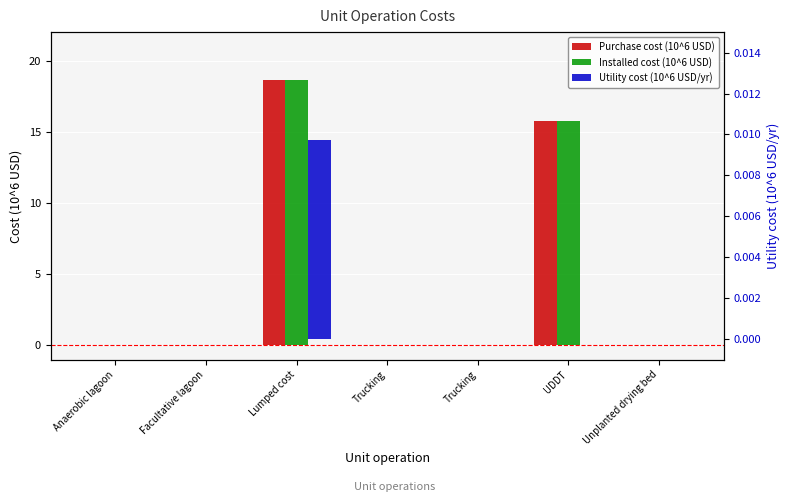

Reading right to left, list all the values displayed in this chart.

Purchase cost (10^6 USD): 0.0	15.8	0.0	0.0	18.6	0.0	0.0
Installed cost (10^6 USD): 0.0	15.8	0.0	0.0	18.6	0.0	0.0
Utility cost (10^6 USD/yr): 0.0	0.0	0.0	0.0	0.0	0.0	0.0